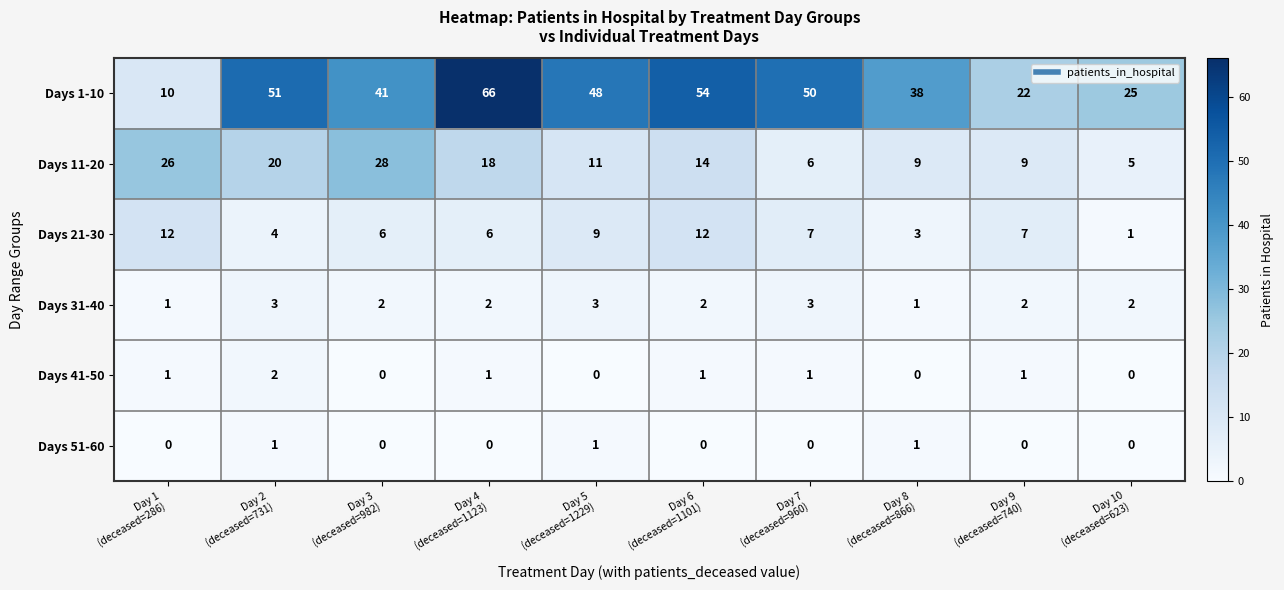

Which series has the largest range (max minus min)?

Days 1-10